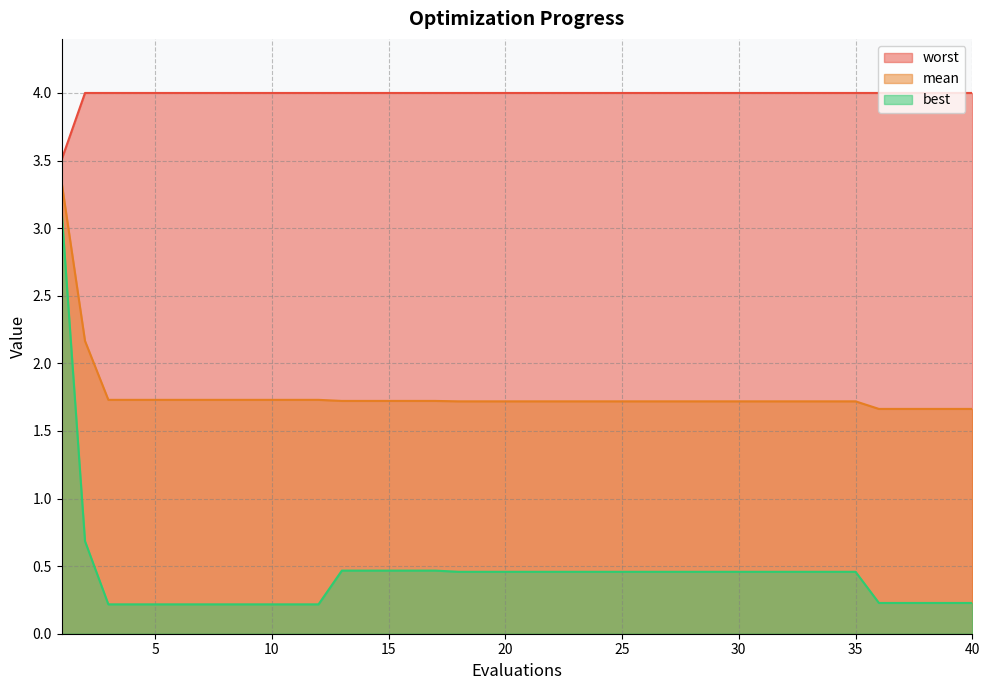

True or false: mean has more than 0 points higher than both neighbors.

False